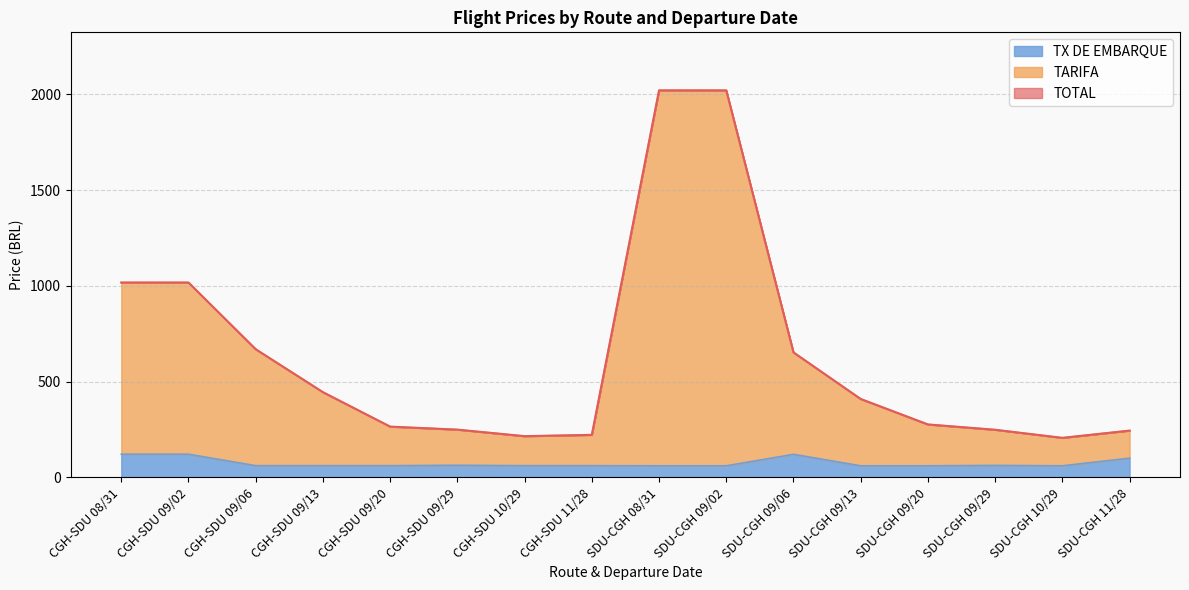

What is the total value across all series at SDU-CGH 09/20?

611.9